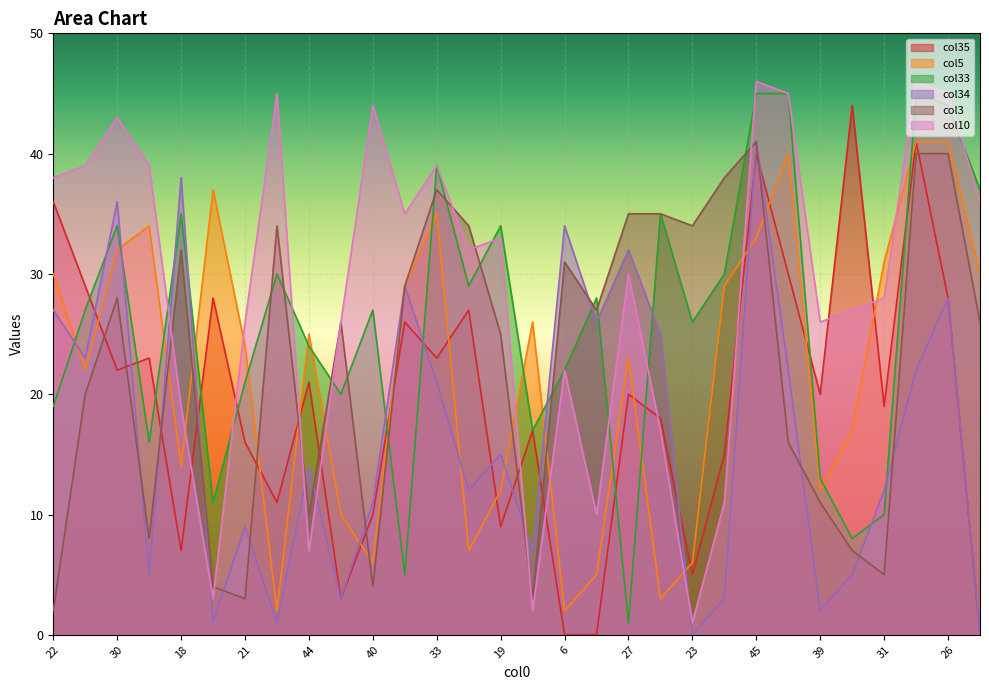

Which series has the largest total across all categories?

col10